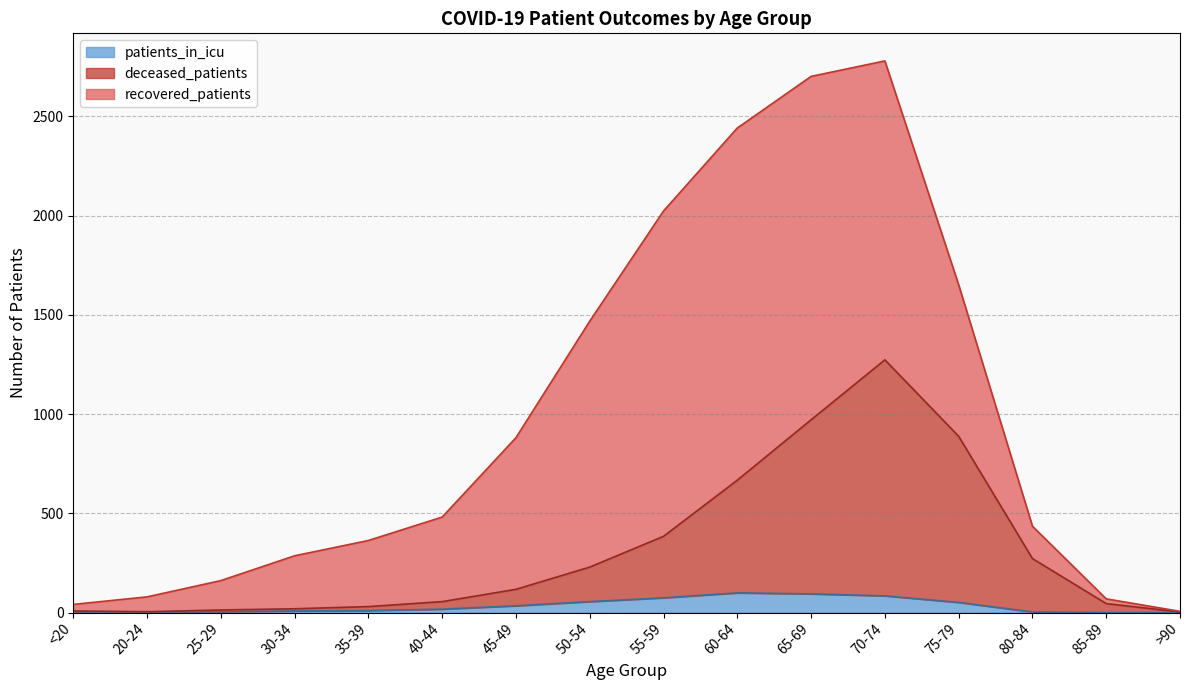

Is it true that patients_in_icu equals 3 at 80-84?

True